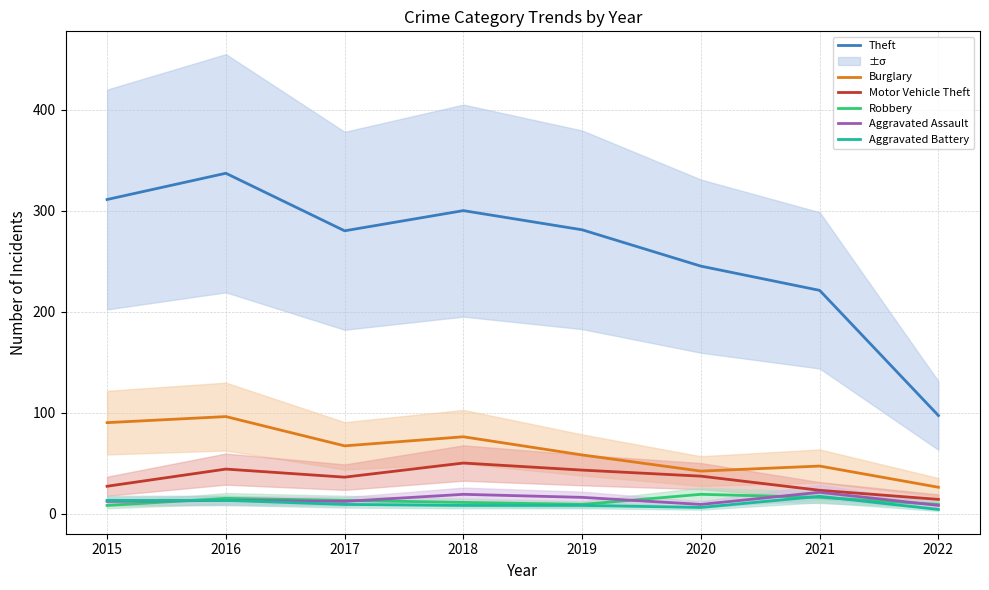

Between 2017 and 2019, which series saw the biggest shift?

Burglary